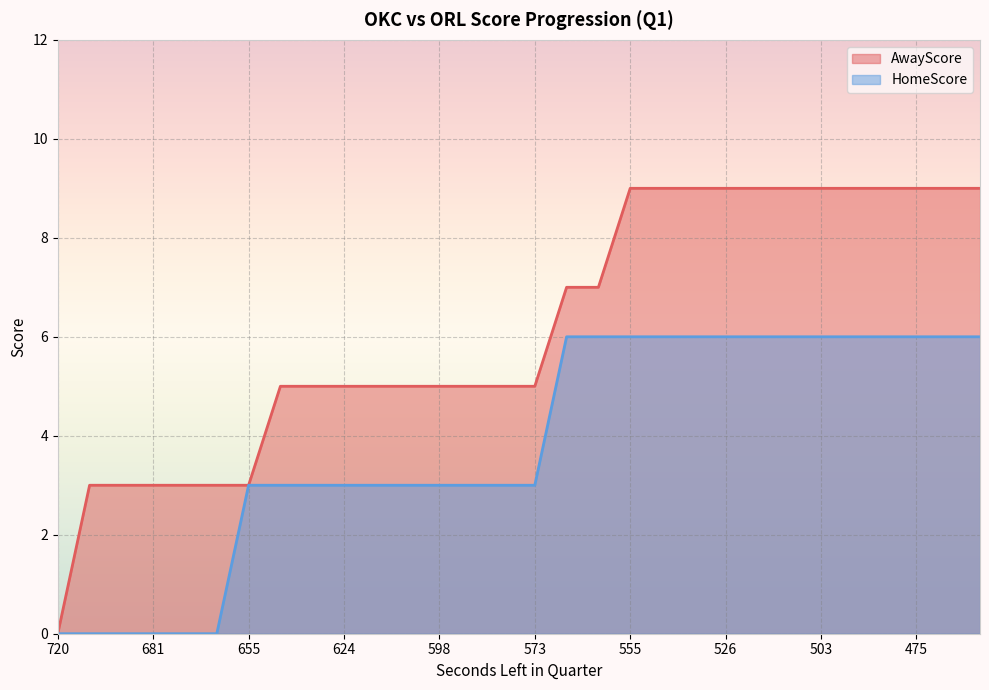

What is the difference between the highest and lowest values at 488?

3